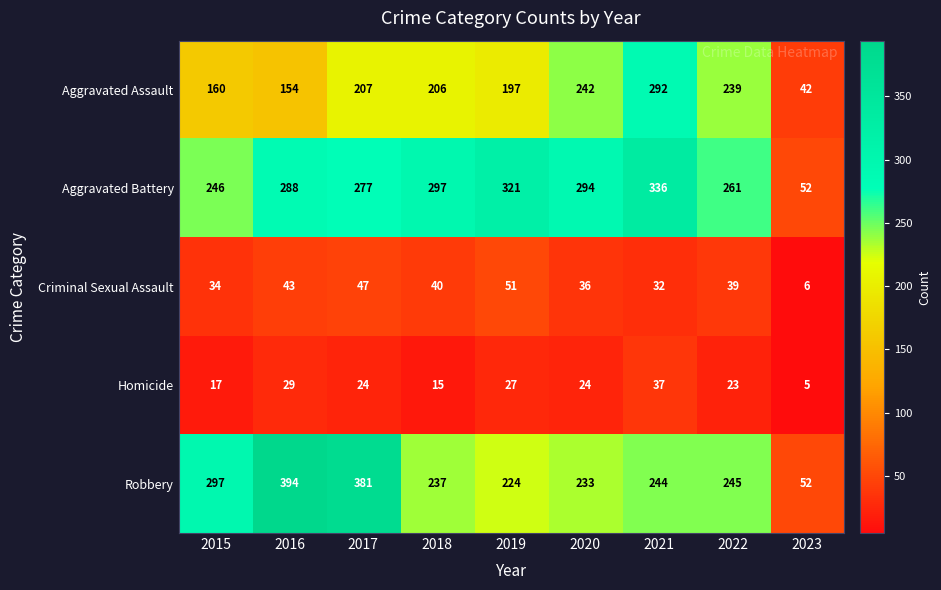

Between 2020 and 2022, which series saw the biggest shift?

Aggravated Battery